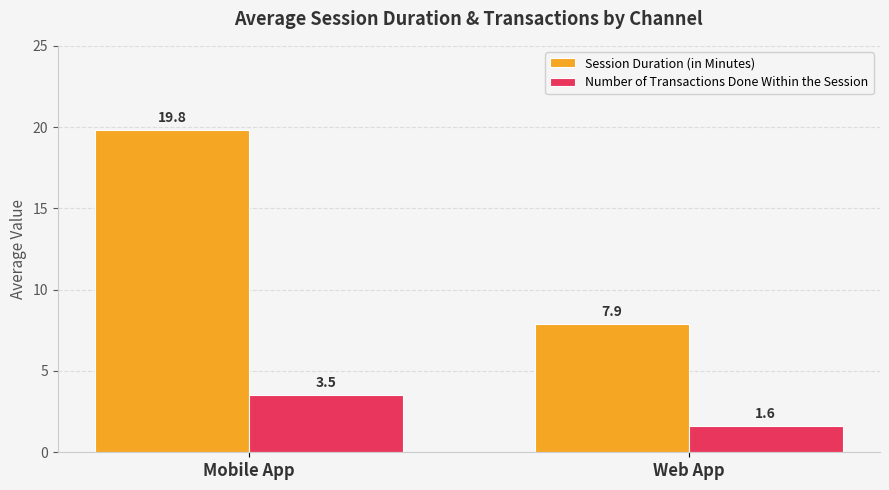

What is the total value across all series at Mobile App?

23.3